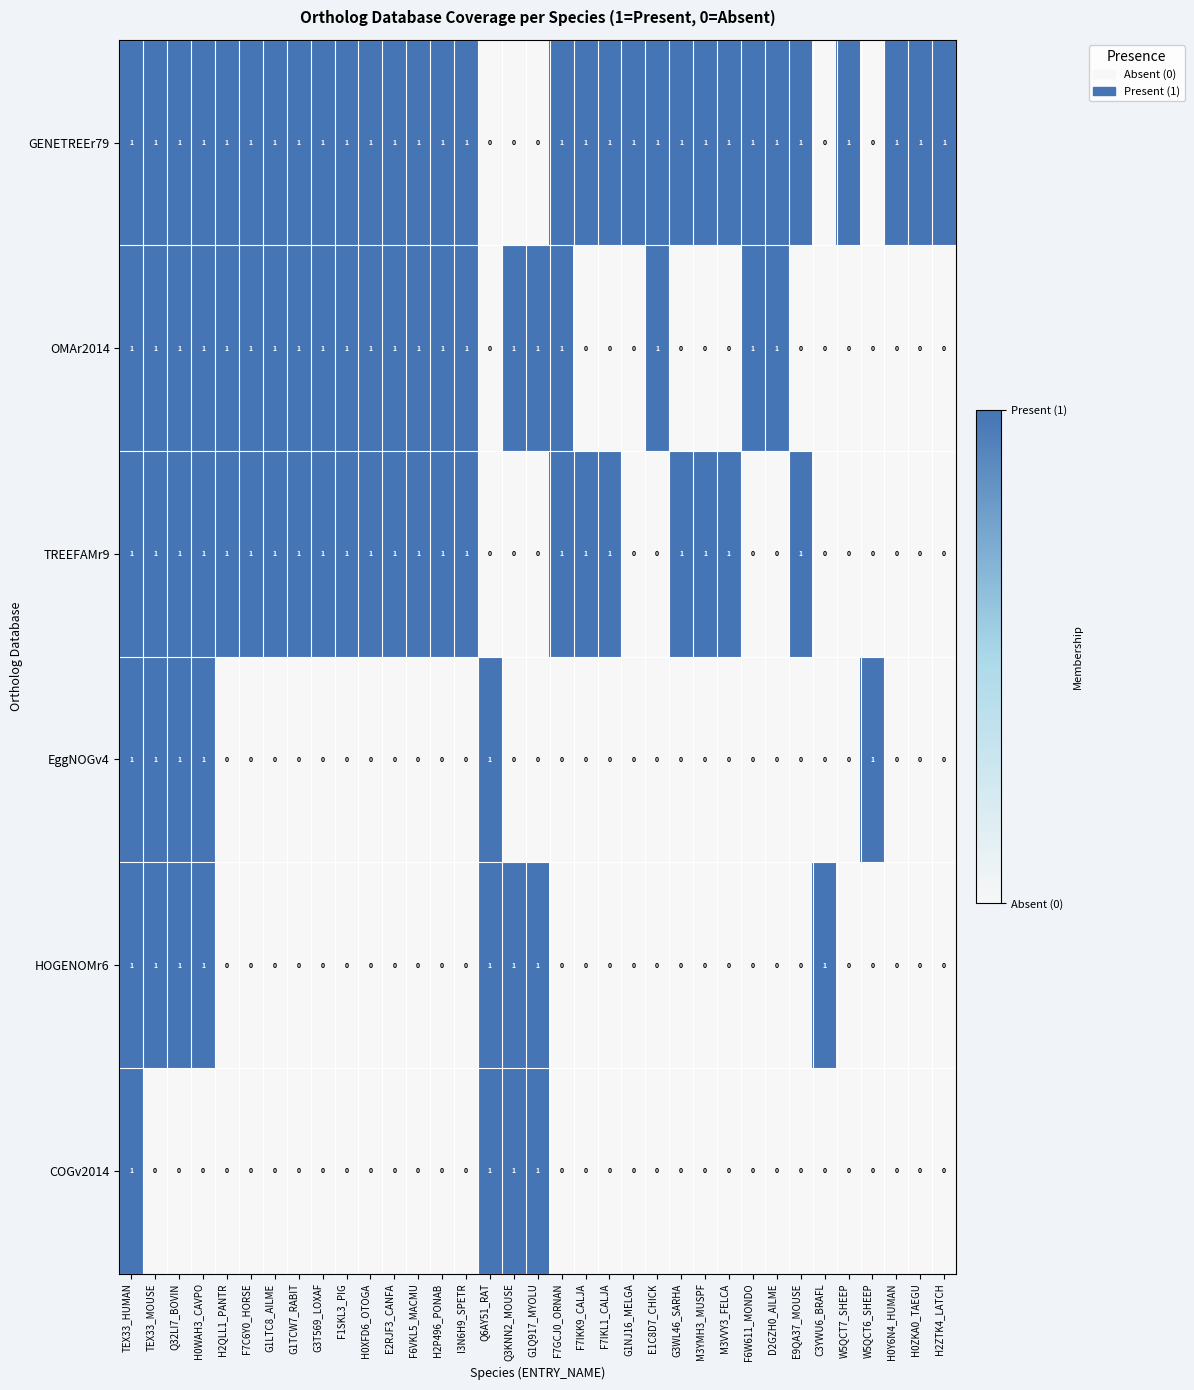

Between D2GZH0_AILME and W5QCT7_SHEEP, which series saw the biggest shift?

OMAr2014